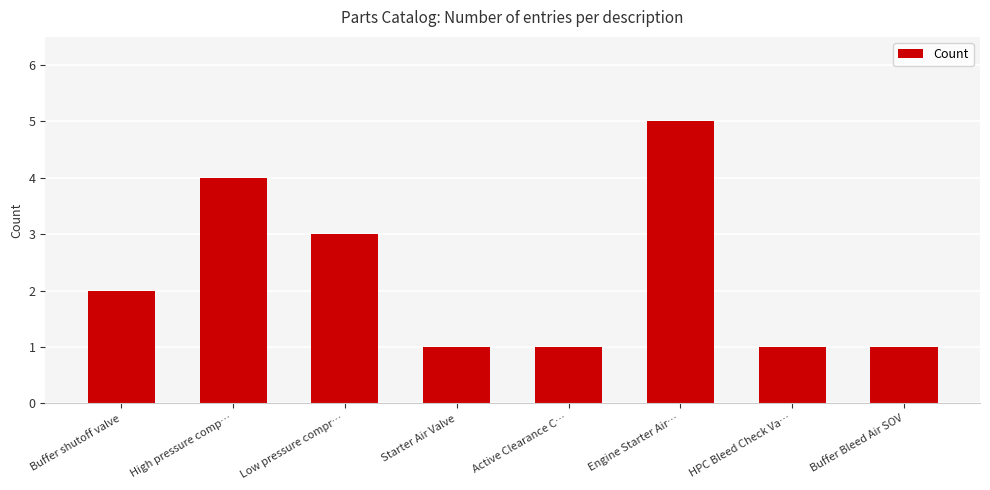

Reading left to right, transcribe all the data shown in this chart.

Buffer shutoff valve=2	High pressure comp…=4	Low pressure compr…=3	Starter Air Valve=1	Active Clearance C…=1	Engine Starter Air…=5	HPC Bleed Check Va…=1	Buffer Bleed Air SOV=1